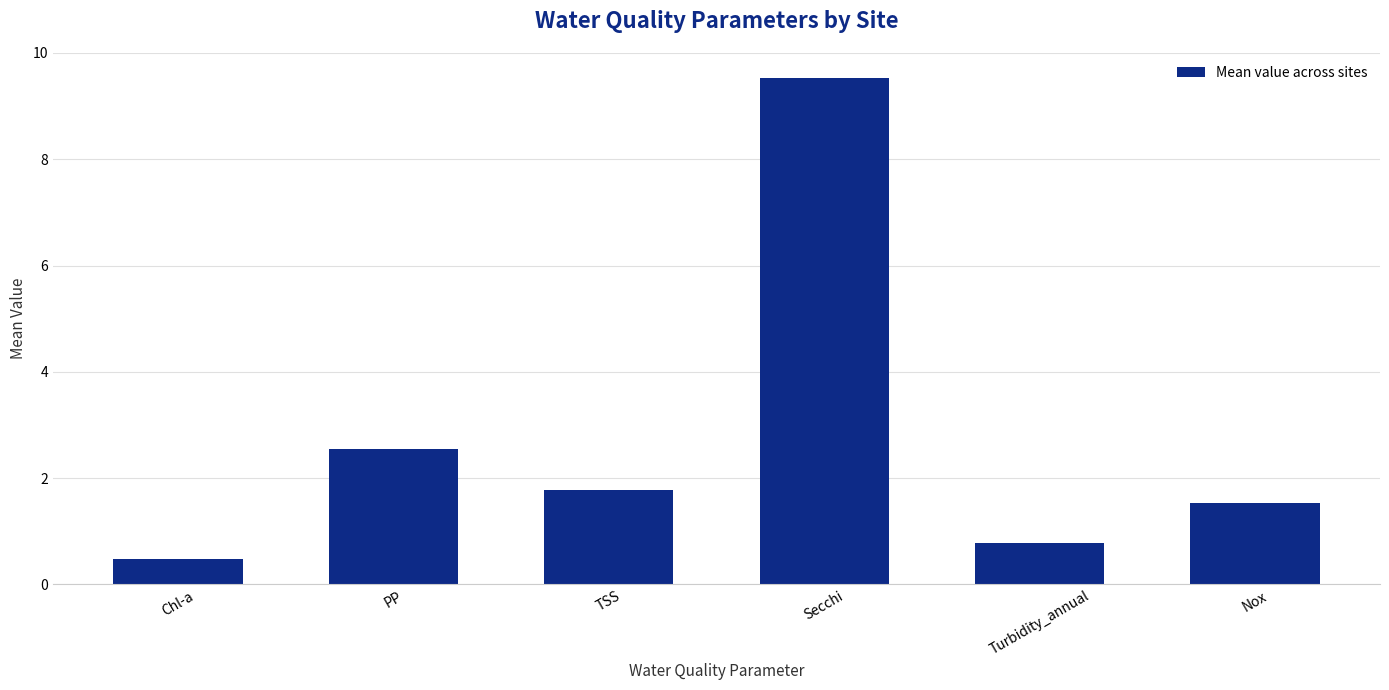

Approximately how many times larger is the value at TSS compared to Secchi?

0.2